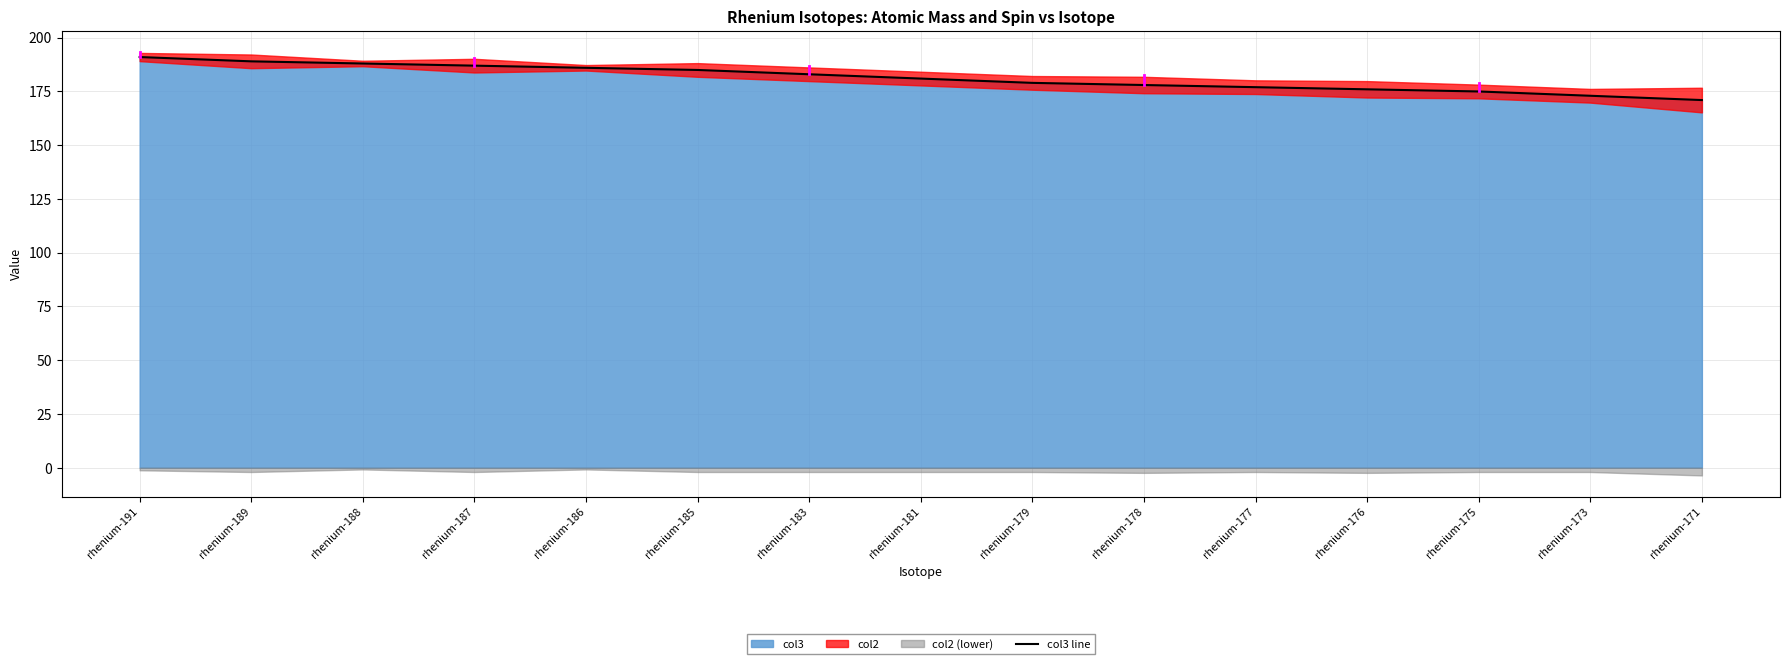

At which label is the value closest to 180?

rhenium-181